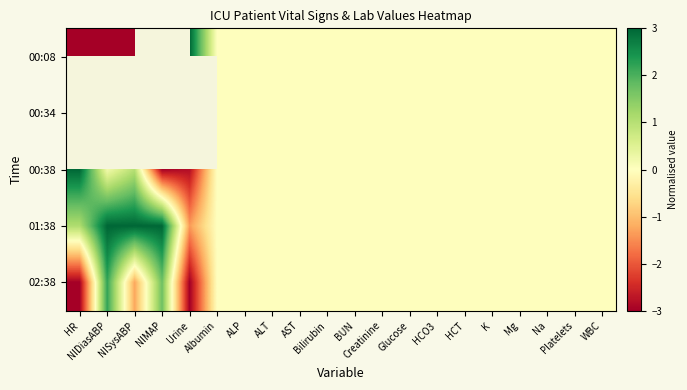

Which category has the lowest value in the 00:08 series?

HR